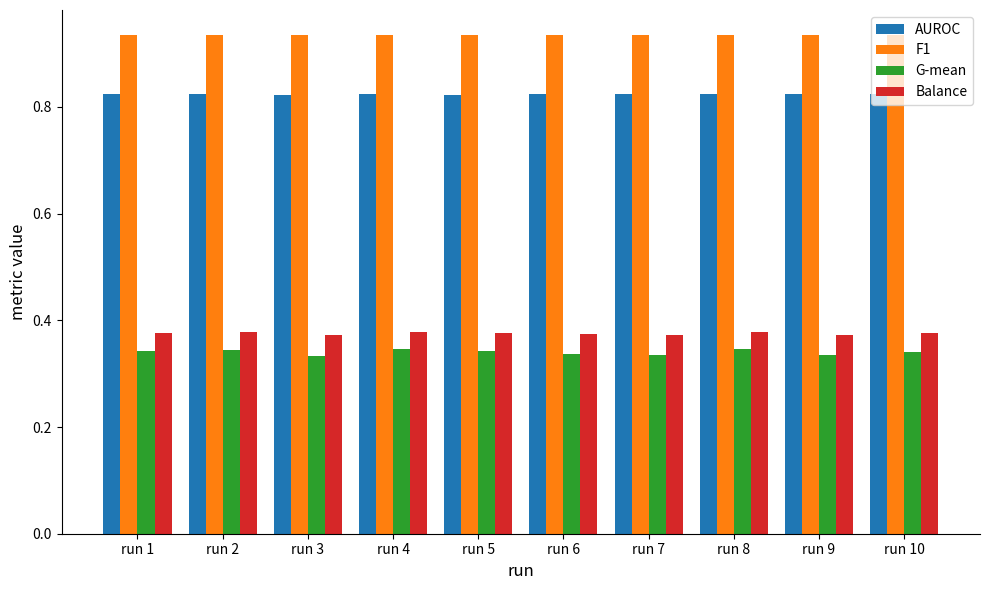

The G-mean series shows 0.5 at run 2. True or false?

False